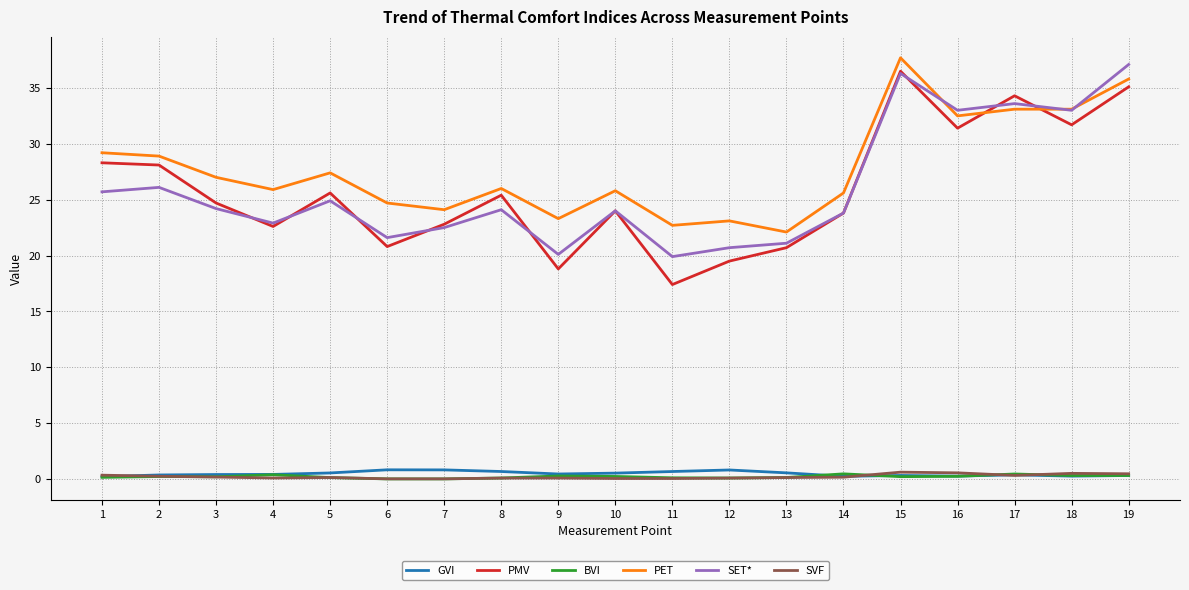

Which category has the lowest value in the PMV series?

11